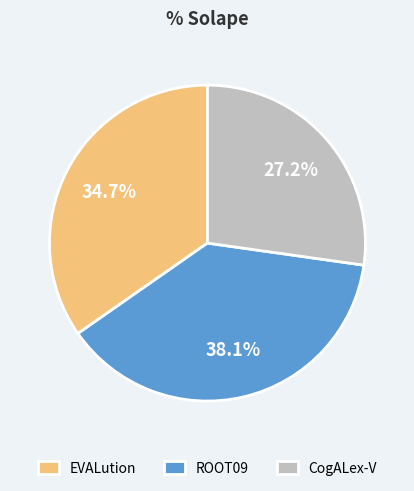

What percentage do ROOT09 and EVALution together represent?

72.8%